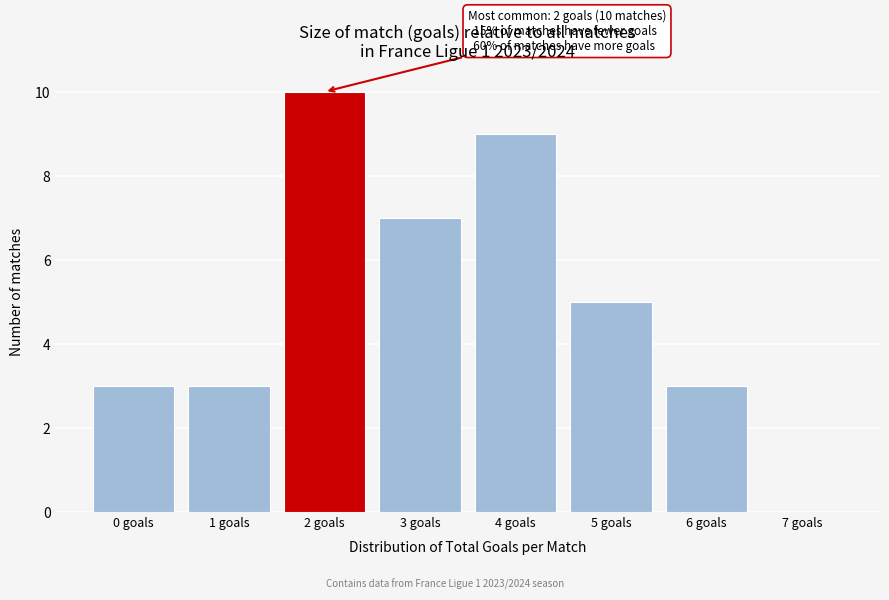

Which range on the x-axis has the tallest bar?

1.5 to 2.5